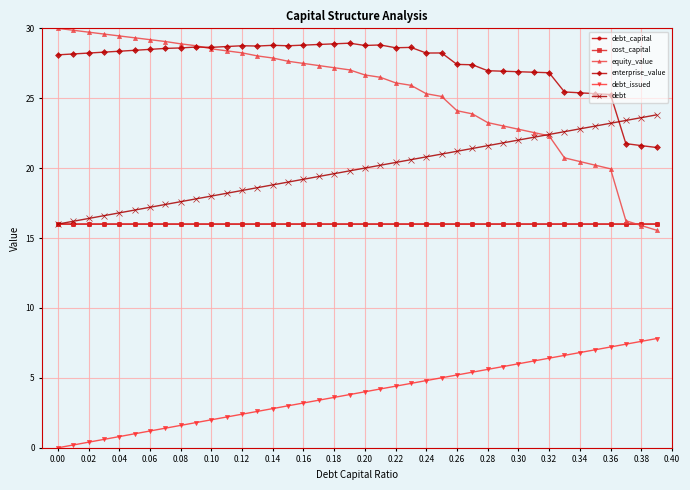

Which series ends up on top after the final intersection of enterprise_value and debt?

debt